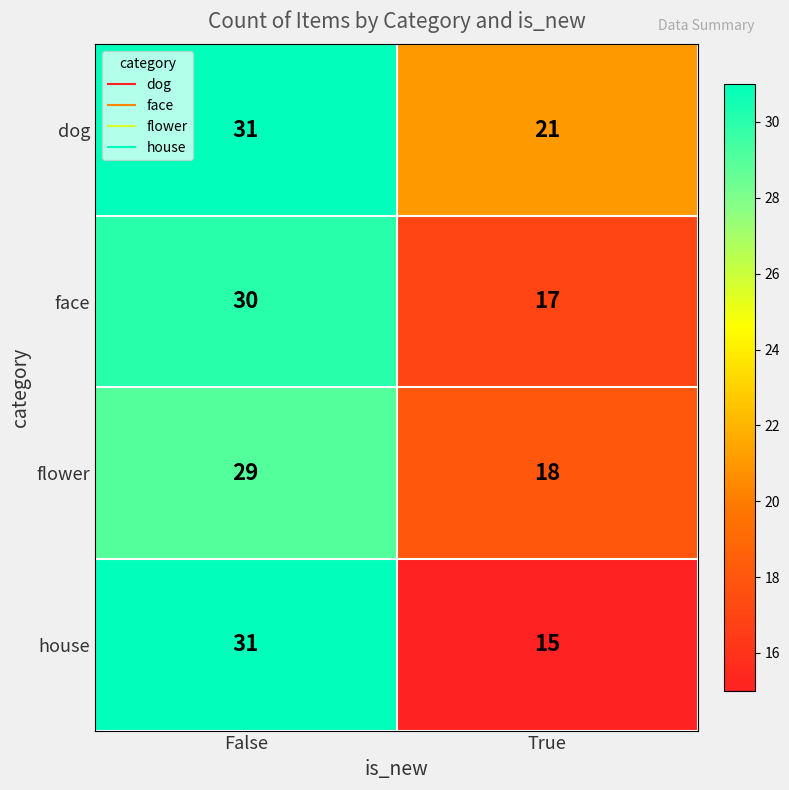

Reading left to right, what are all the values shown in this chart?

dog: False=31	True=21
face: False=30	True=17
flower: False=29	True=18
house: False=31	True=15